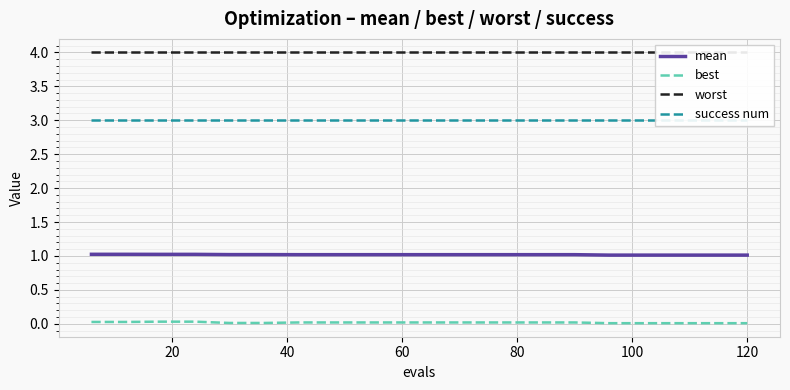

True or false: mean and success num intersect in this chart.

False